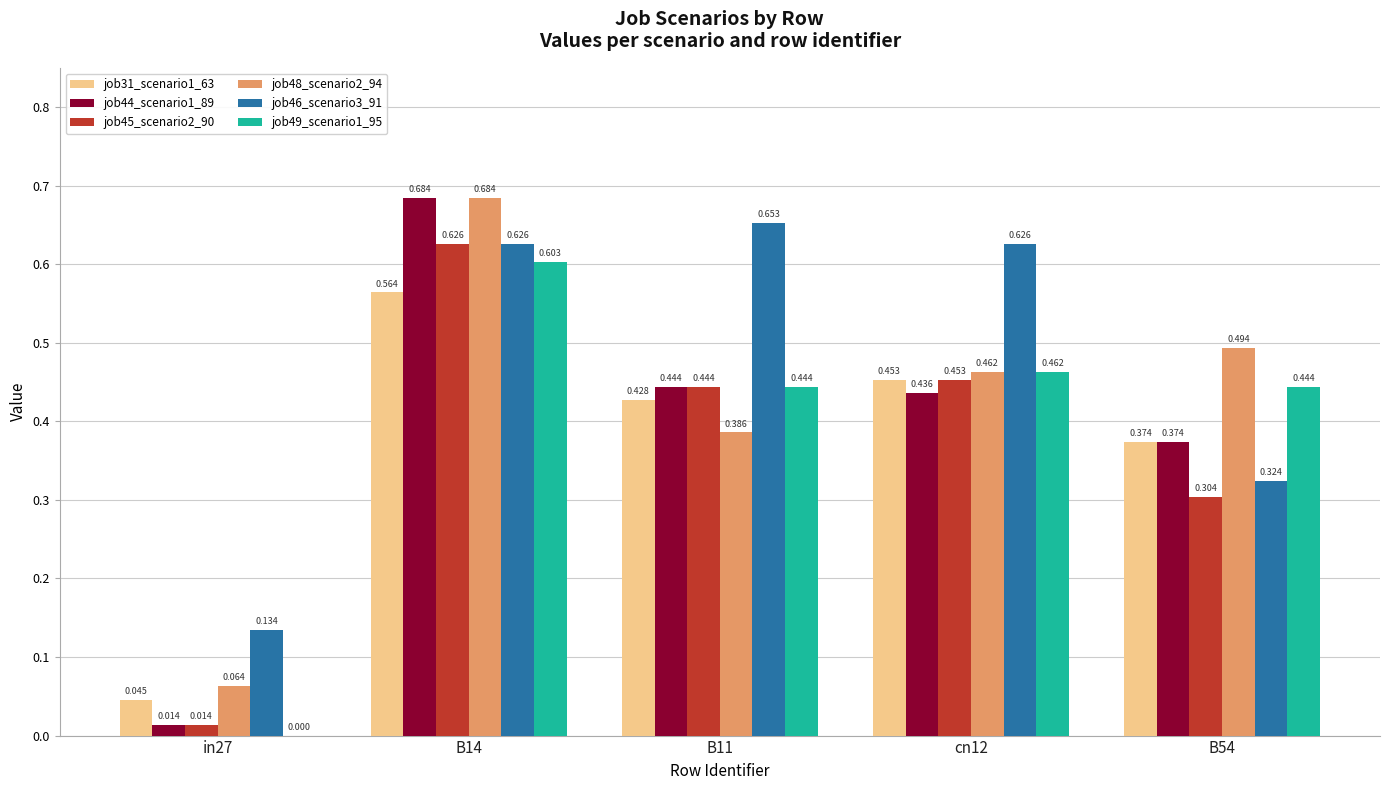

Is the value of job44_scenario1_89 at in27 greater than the value of job45_scenario2_90 at B11?

No